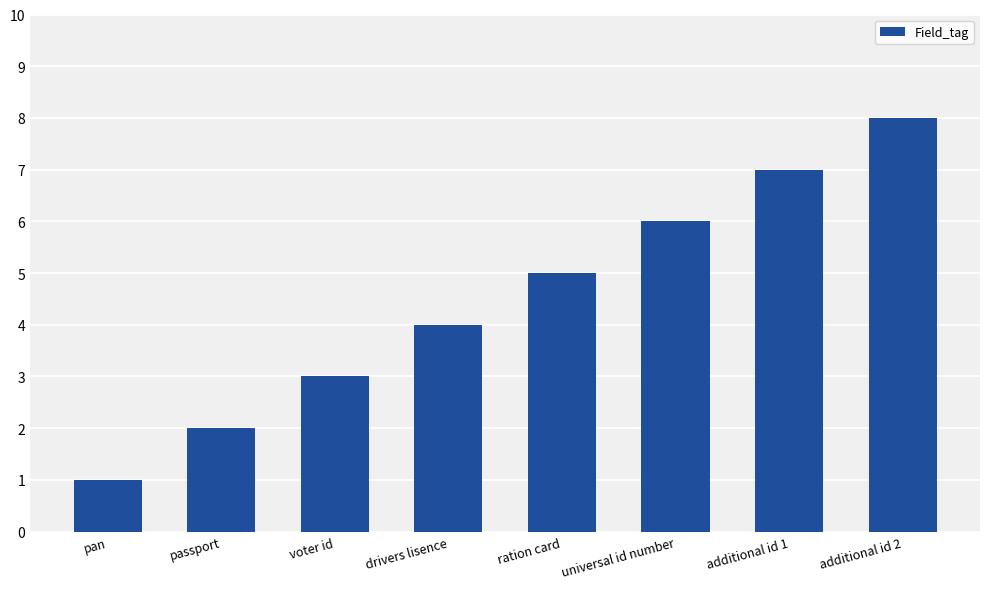

Which label corresponds to the largest value in the chart?

additional id 2